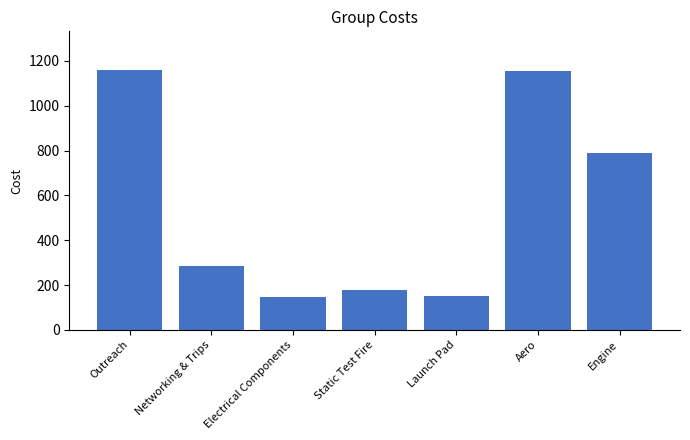

What is the label of the 1st bar from the right?

Engine